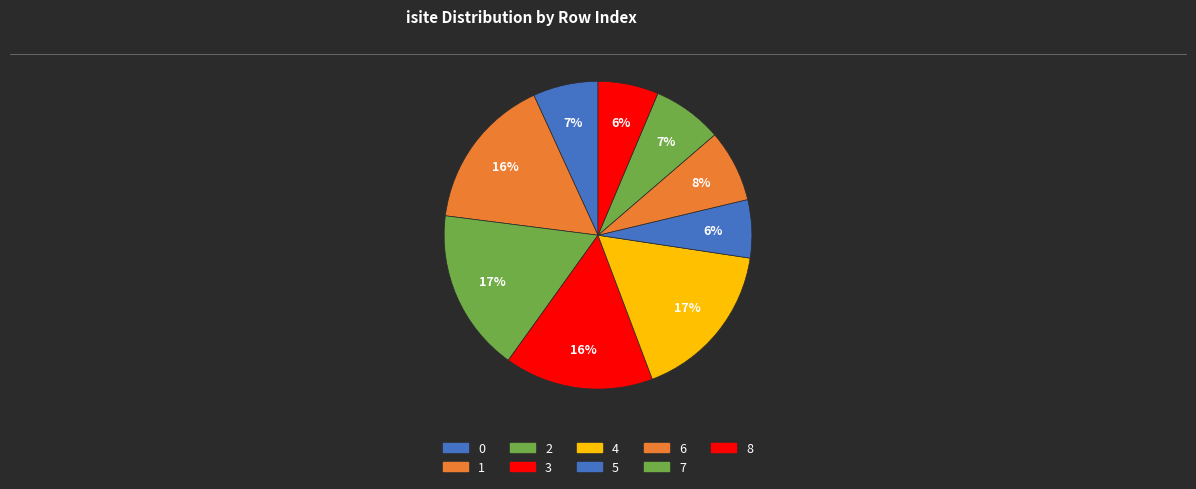

Is it true that 8 is 1% of the pie?

False